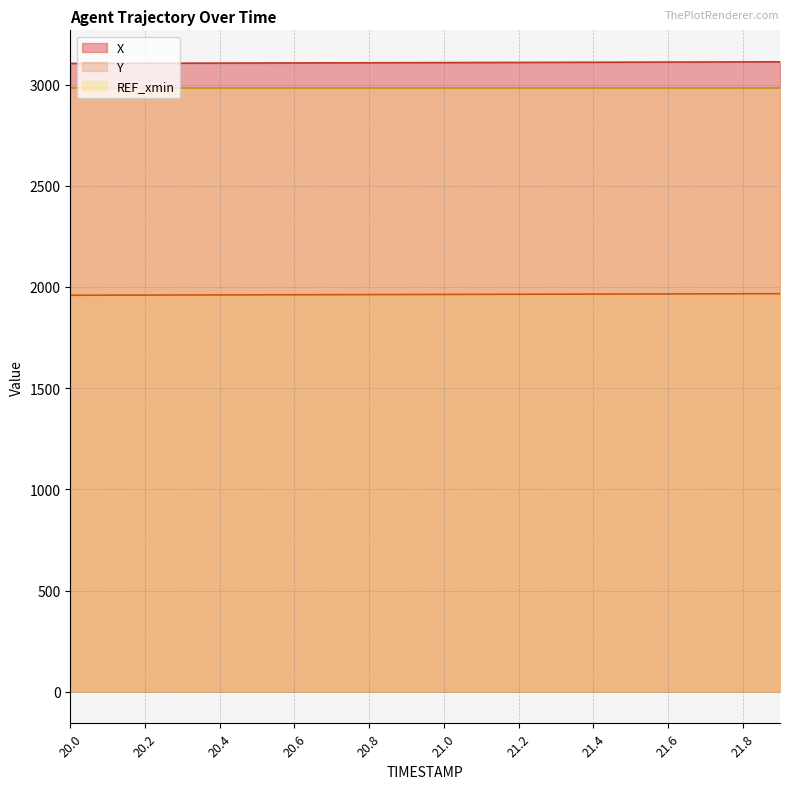

Does the chart have visible grid lines?

Yes